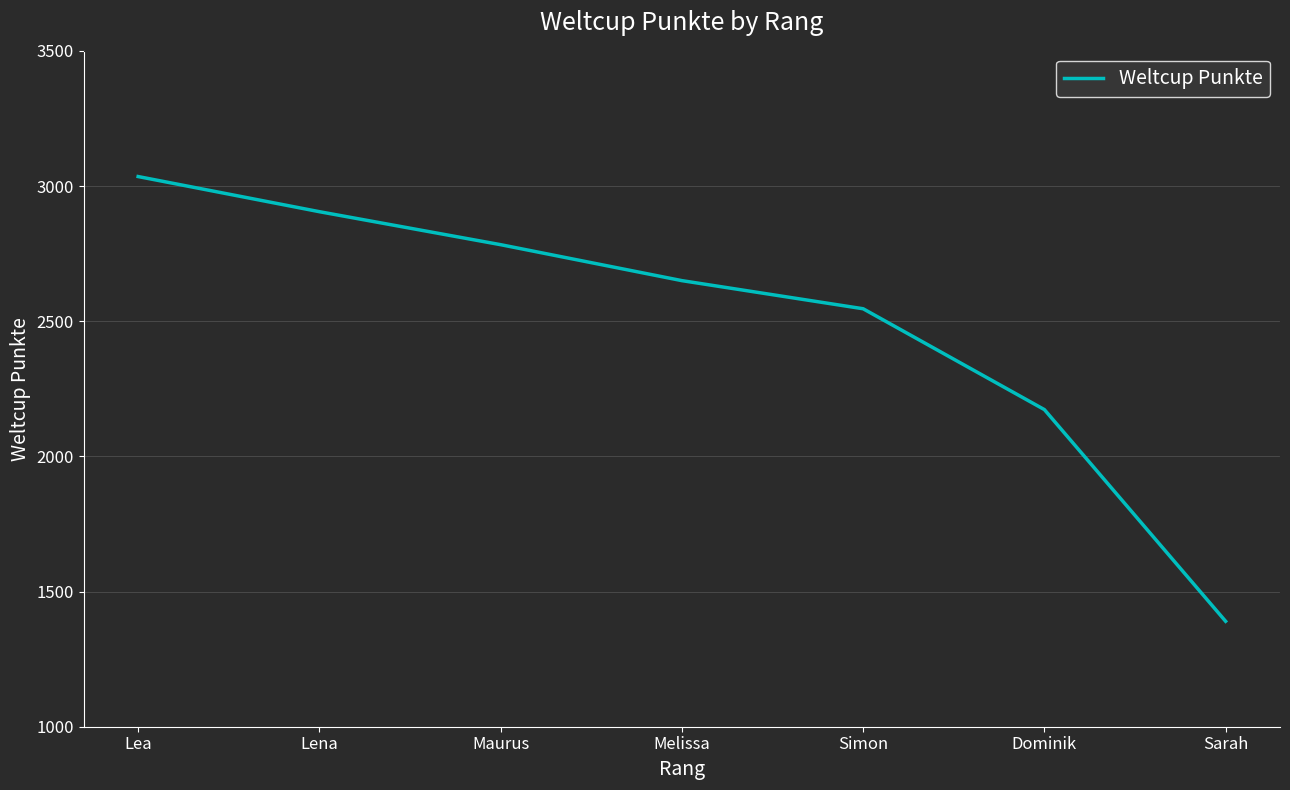

True or false: the data shows 709 at Melissa.

False